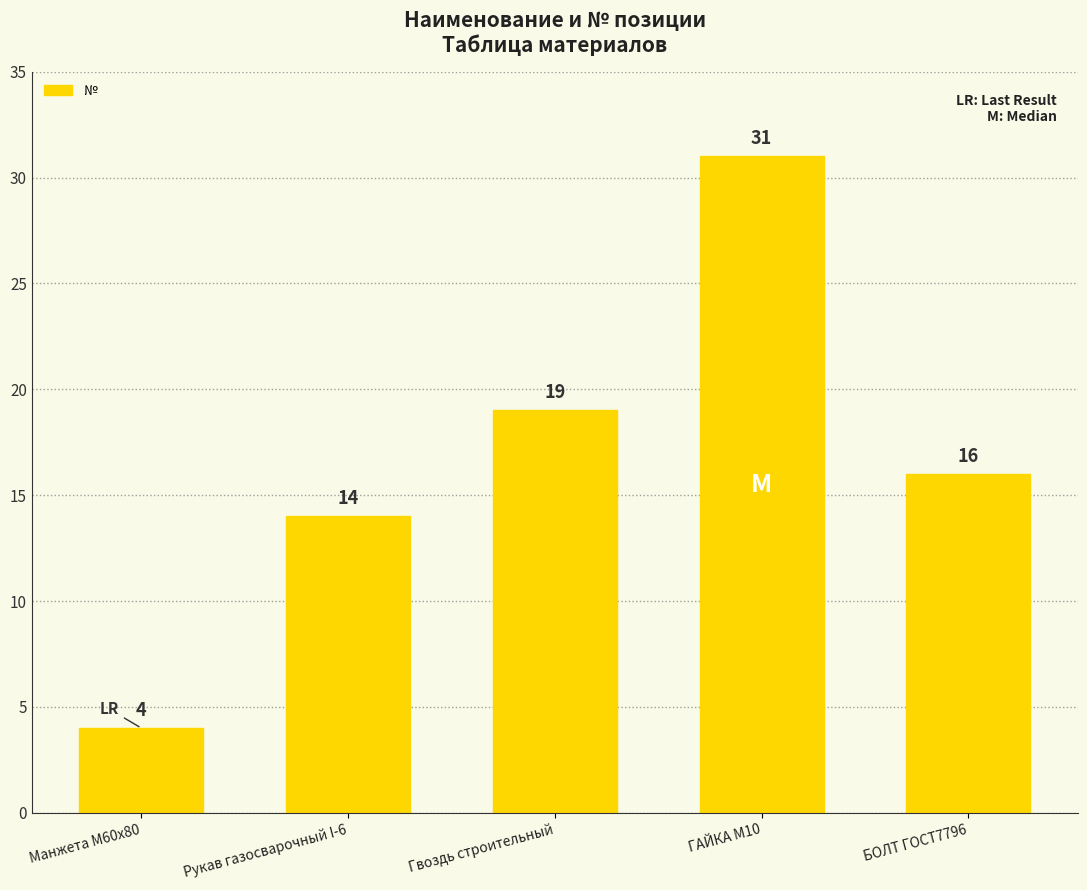

What is the label of the 2nd bar from the left?

Рукав газосварочный I-6